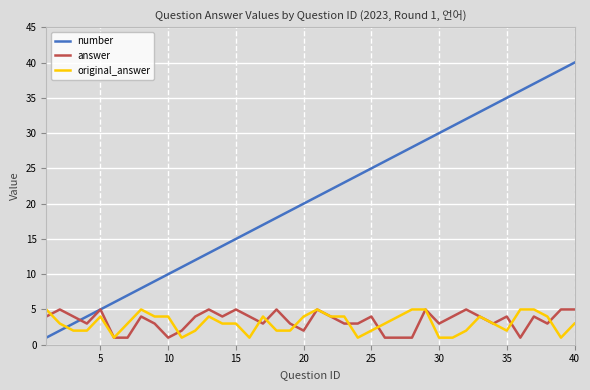

What is the maximum value for answer?

5